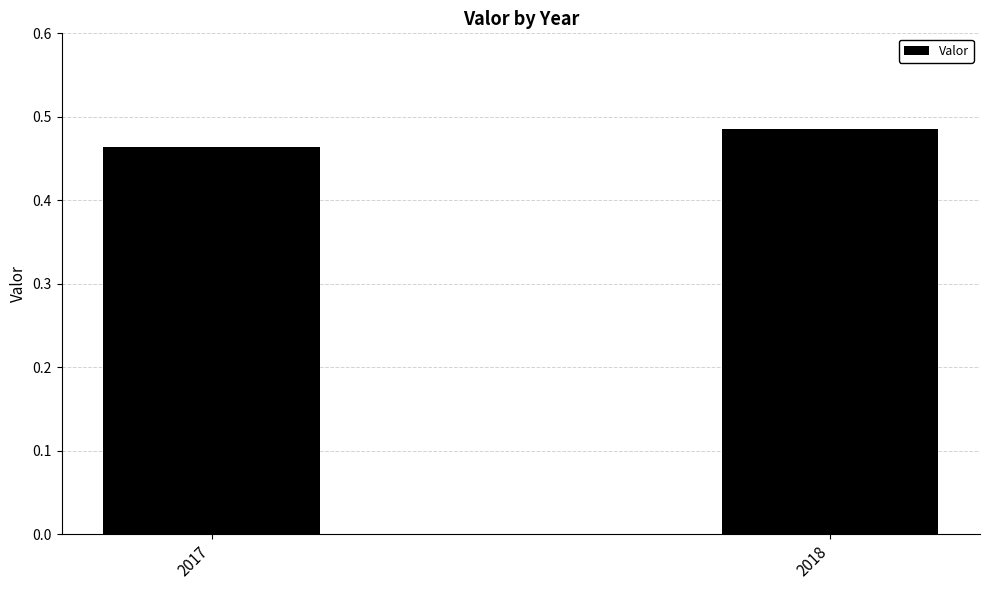

Where is the data nearest to the value 0?

2017